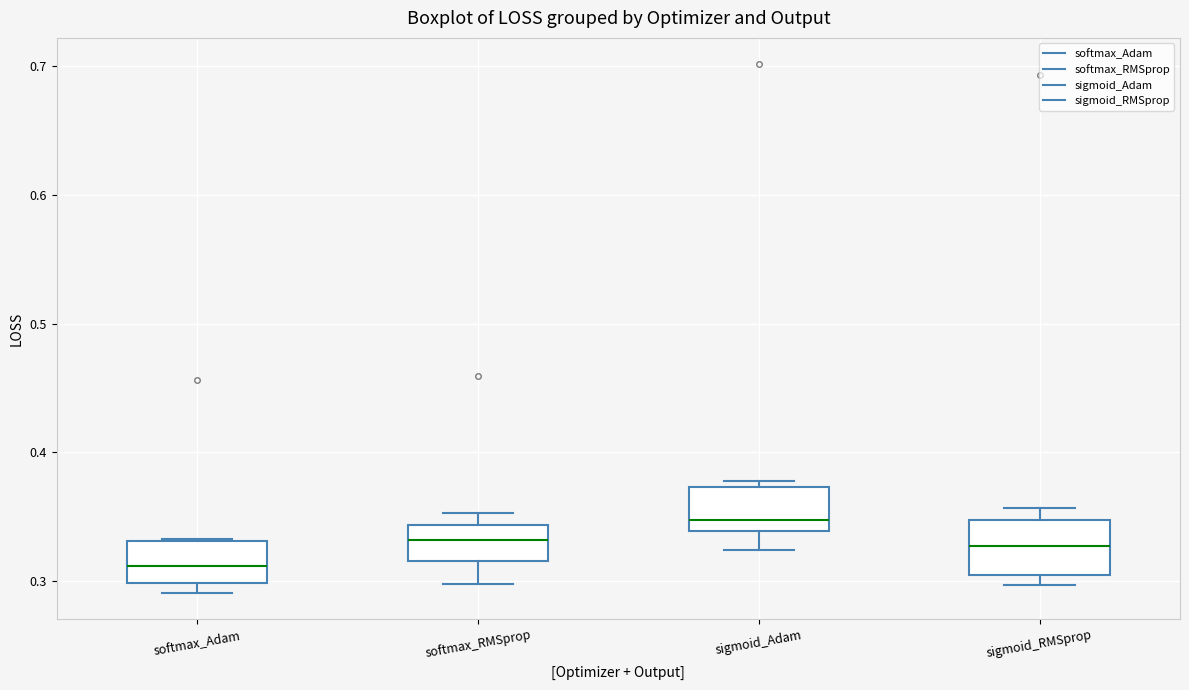

Which box has the lowest median line?

softmax_Adam